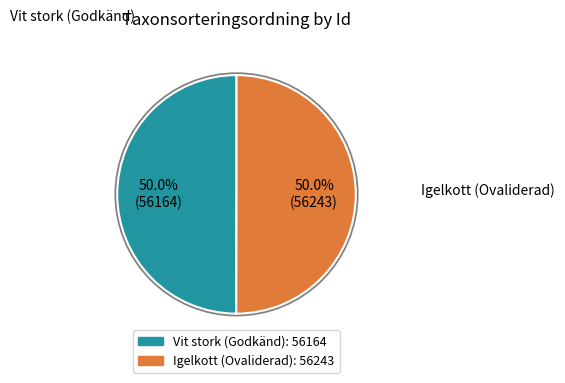

How many segments does this pie chart have?

2